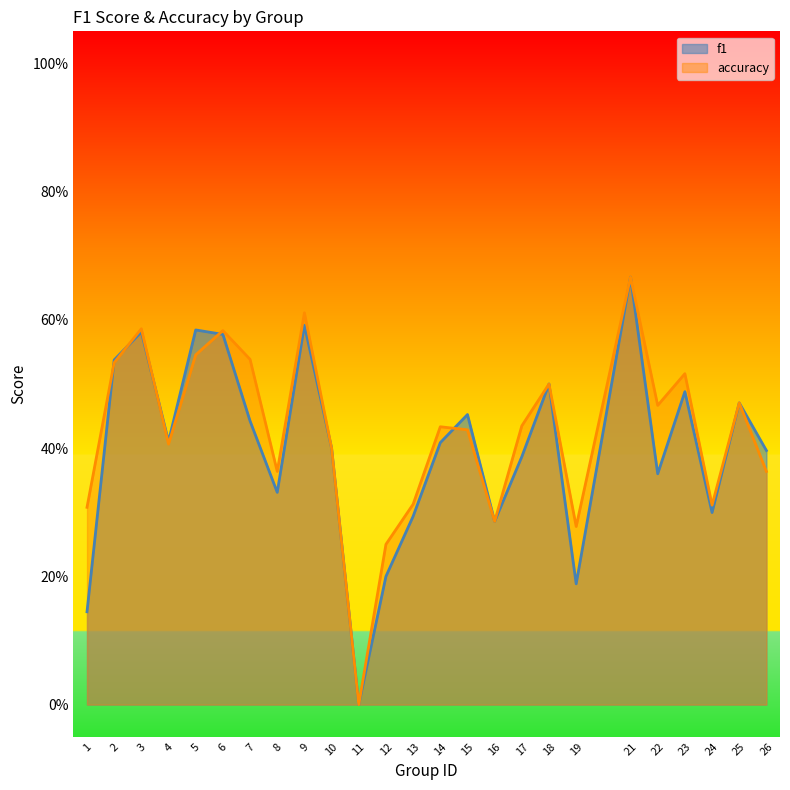

How many positive values does the f1 series have?

24